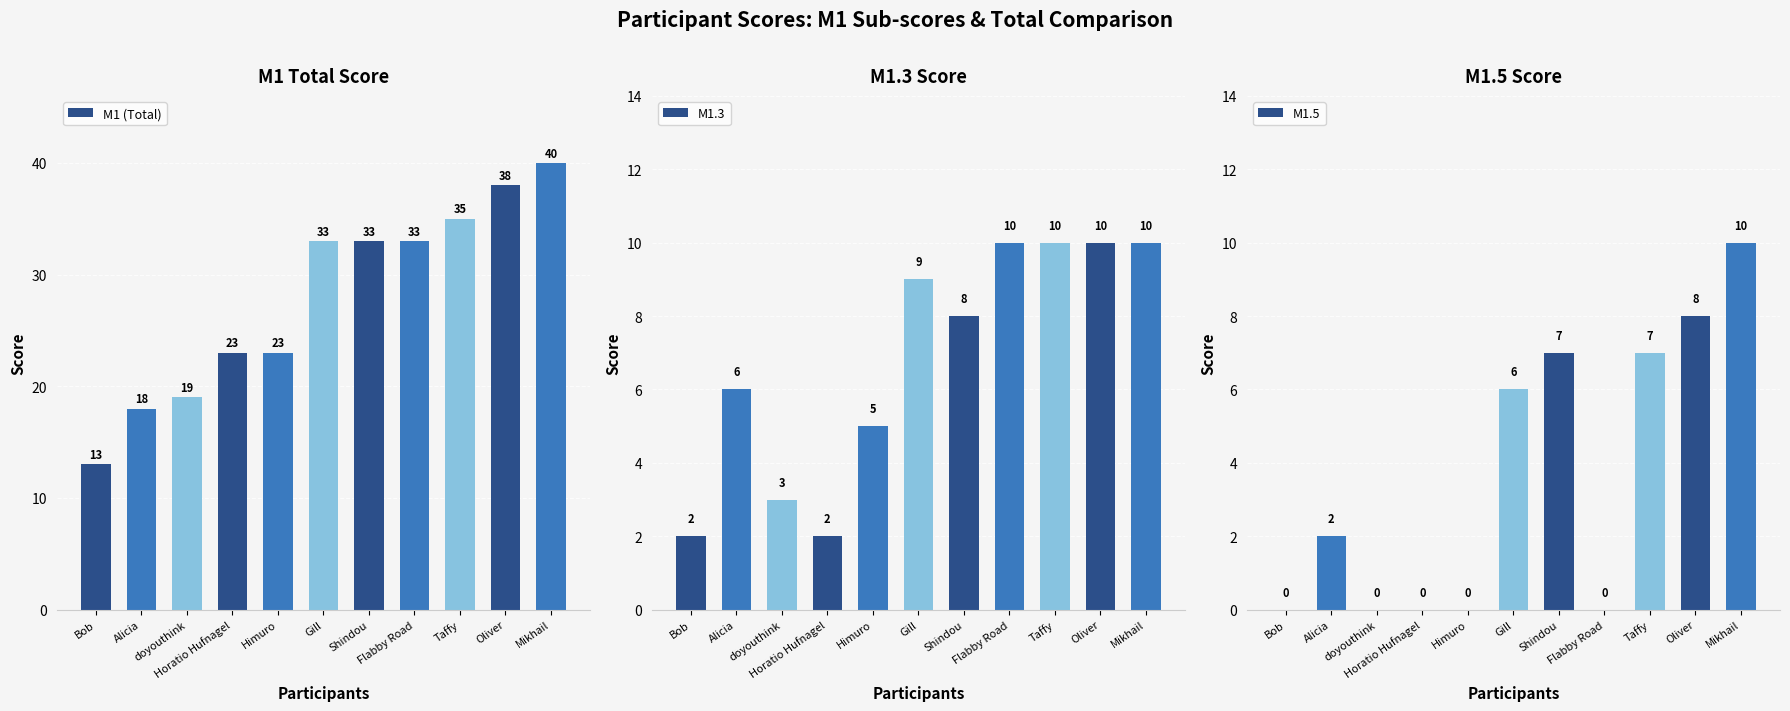

How many groups of bars are there?

11